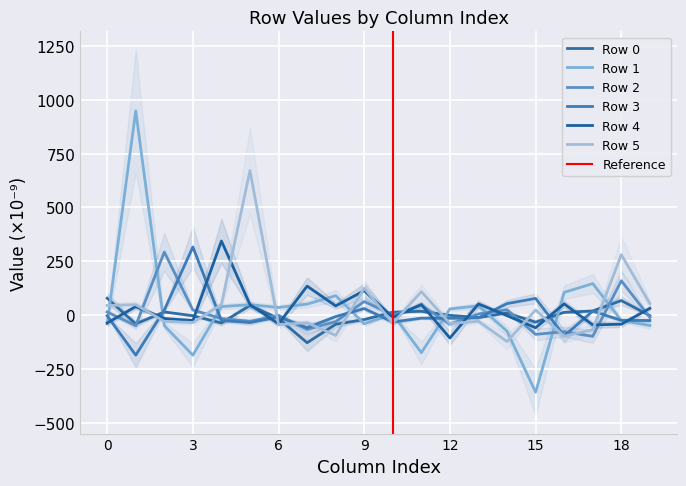

Rank the categories by Row 2 value from lowest to highest.

17, 15, 16, 7, 1, 12, 8, 5, 4, 19, 6, 10, 13, 0, 3, 14, 11, 9, 18, 2